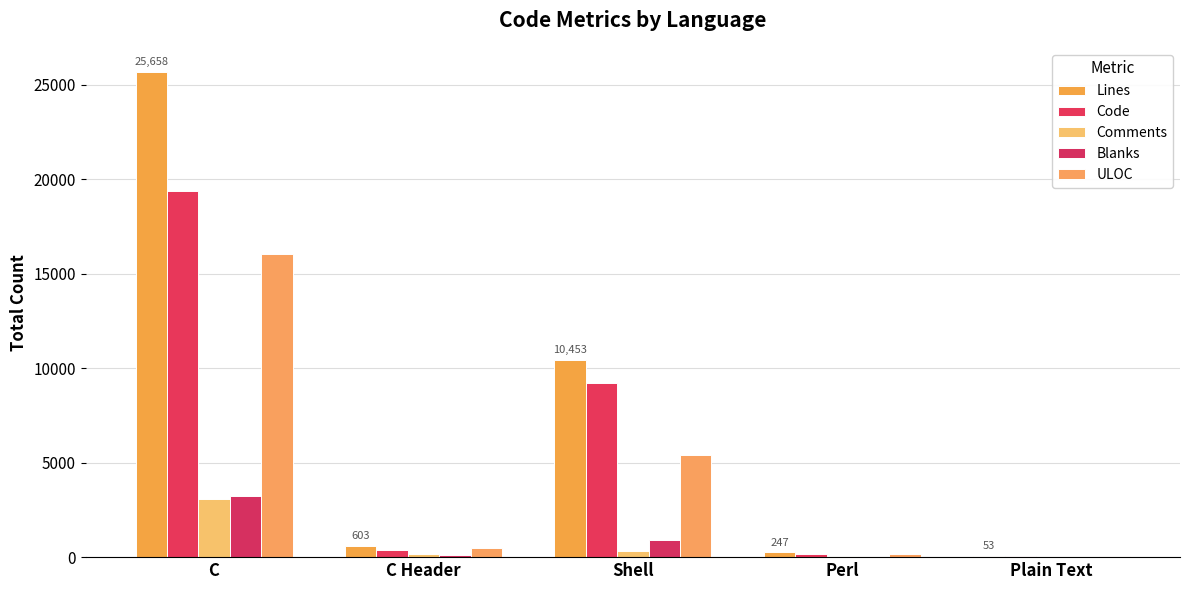

How many groups of bars are there?

5